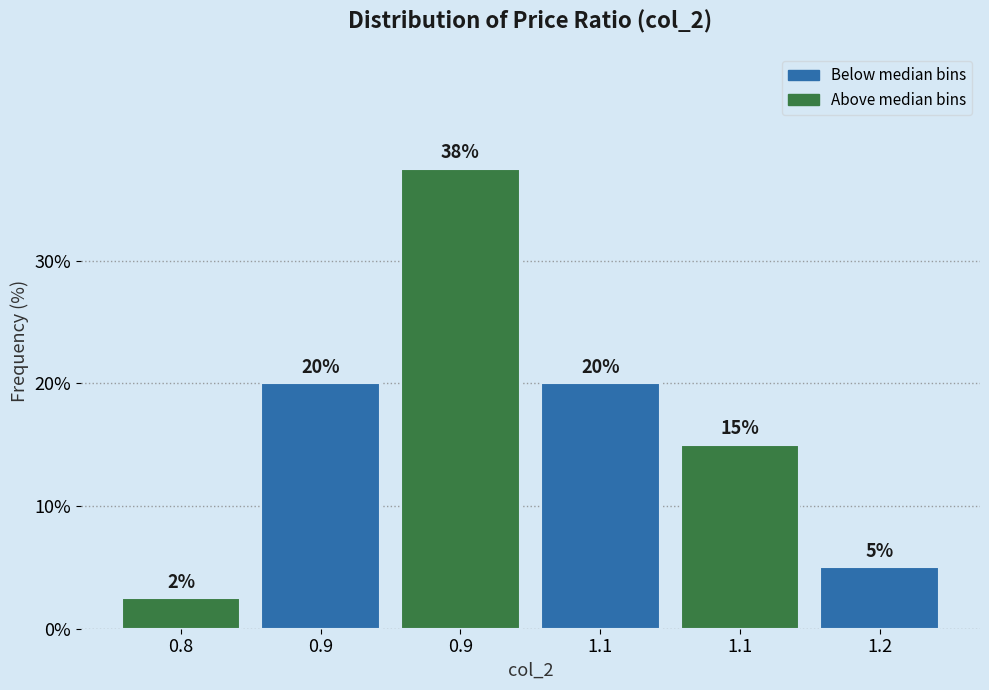

How many distinct data groups are displayed?

1